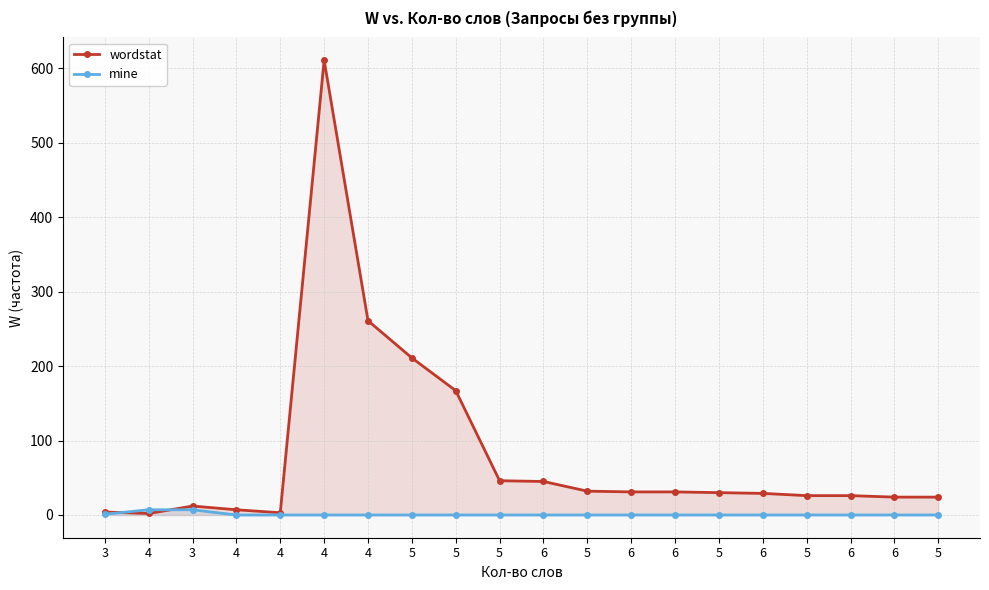

What is the total value across all series at 6?

45